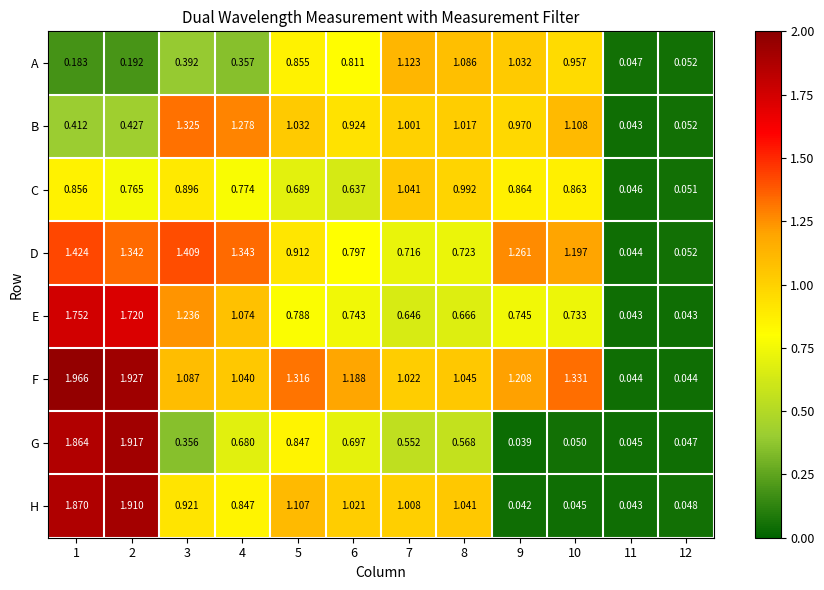

Which series has the largest total across all categories?

F